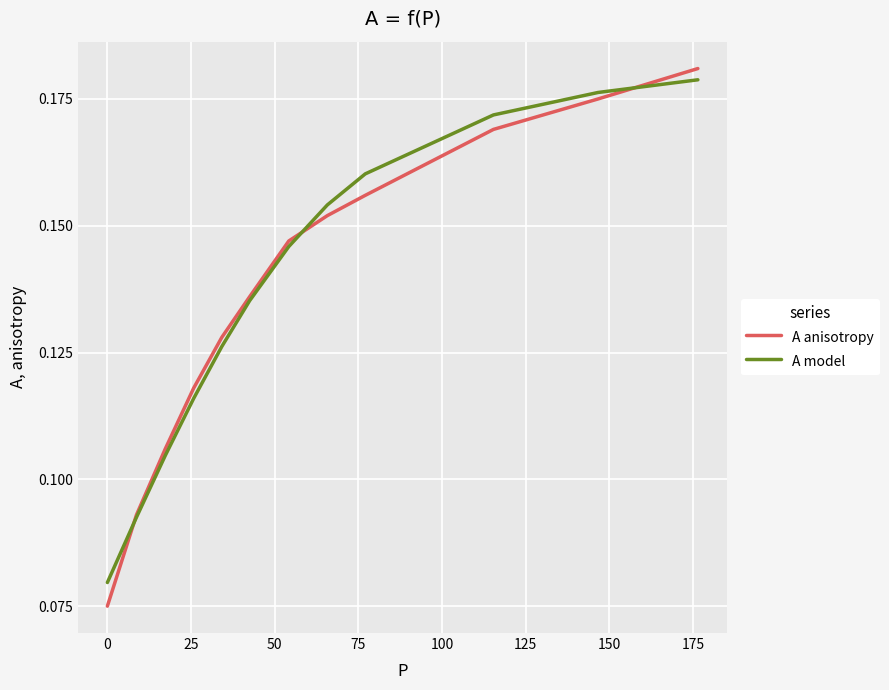

Which series has the widest spread of values?

A anisotropy